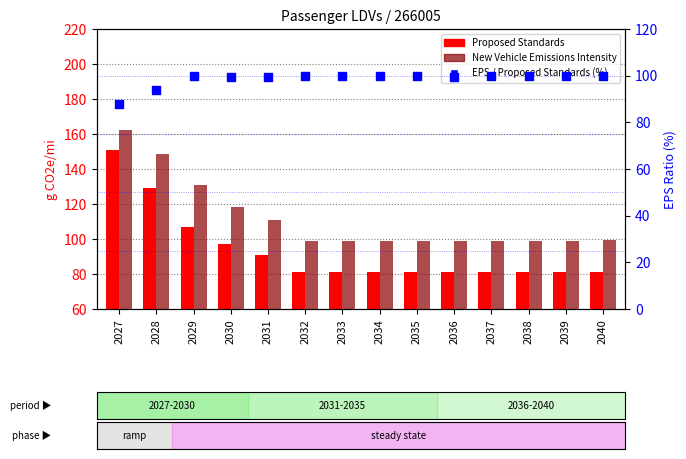

Which series has the largest Y range (max minus min)?

Proposed Standards